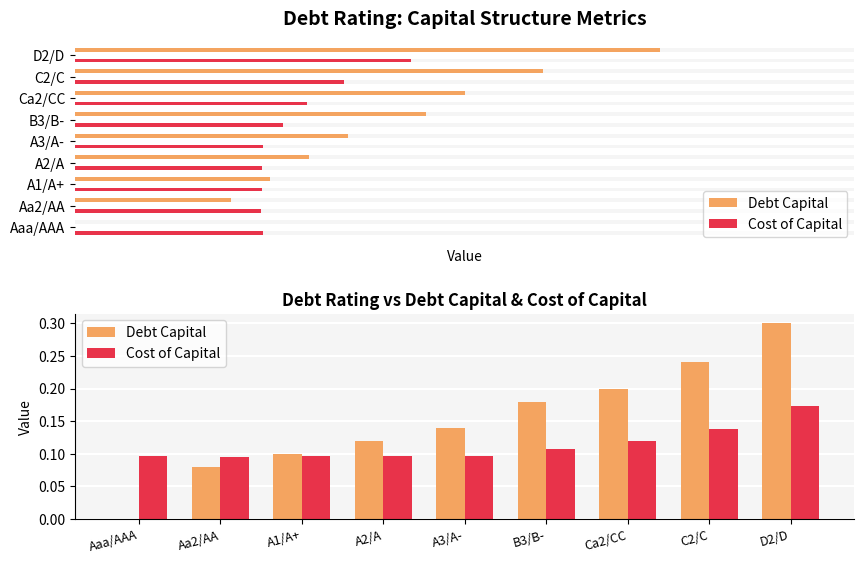

True or false: Debt Capital has a value of 0.2 at A2/A.

False